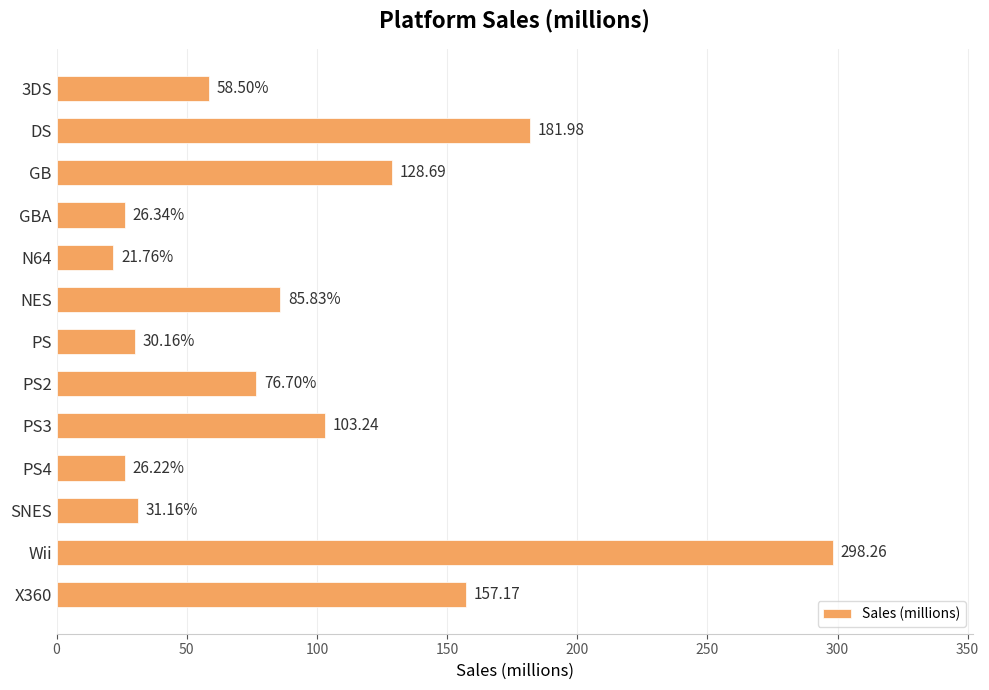

Where is the data nearest to the value 160?

X360